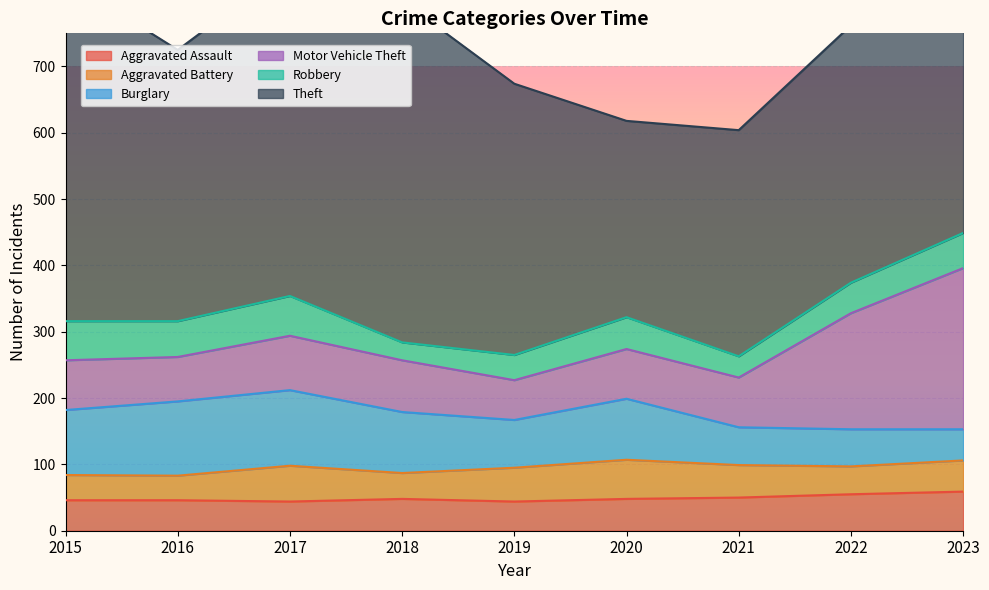

How many values in the Aggravated Assault series are below 48?

4